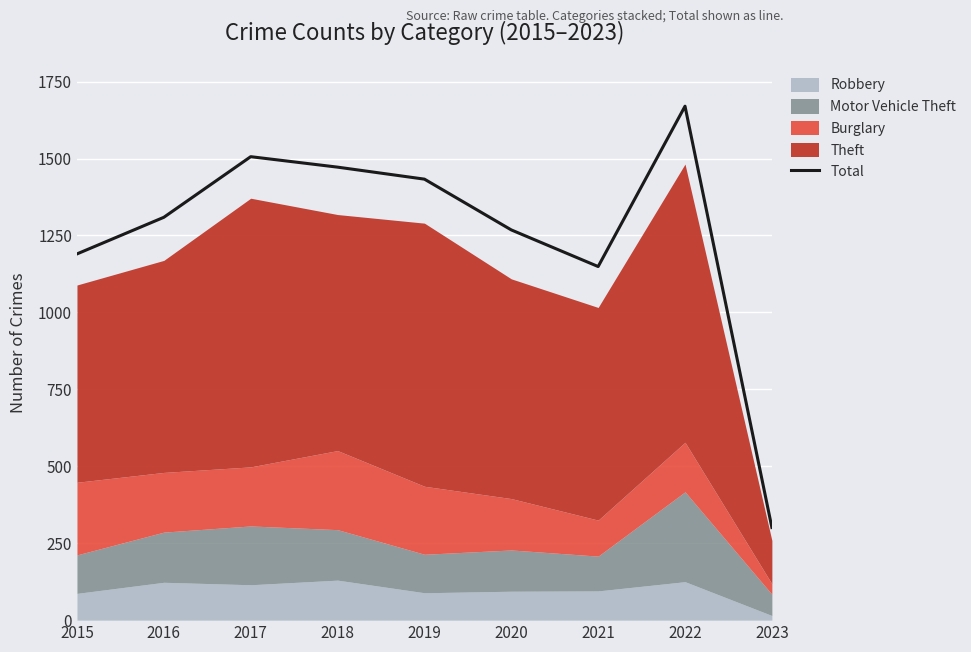

Which category has the lowest value across all series?

2023